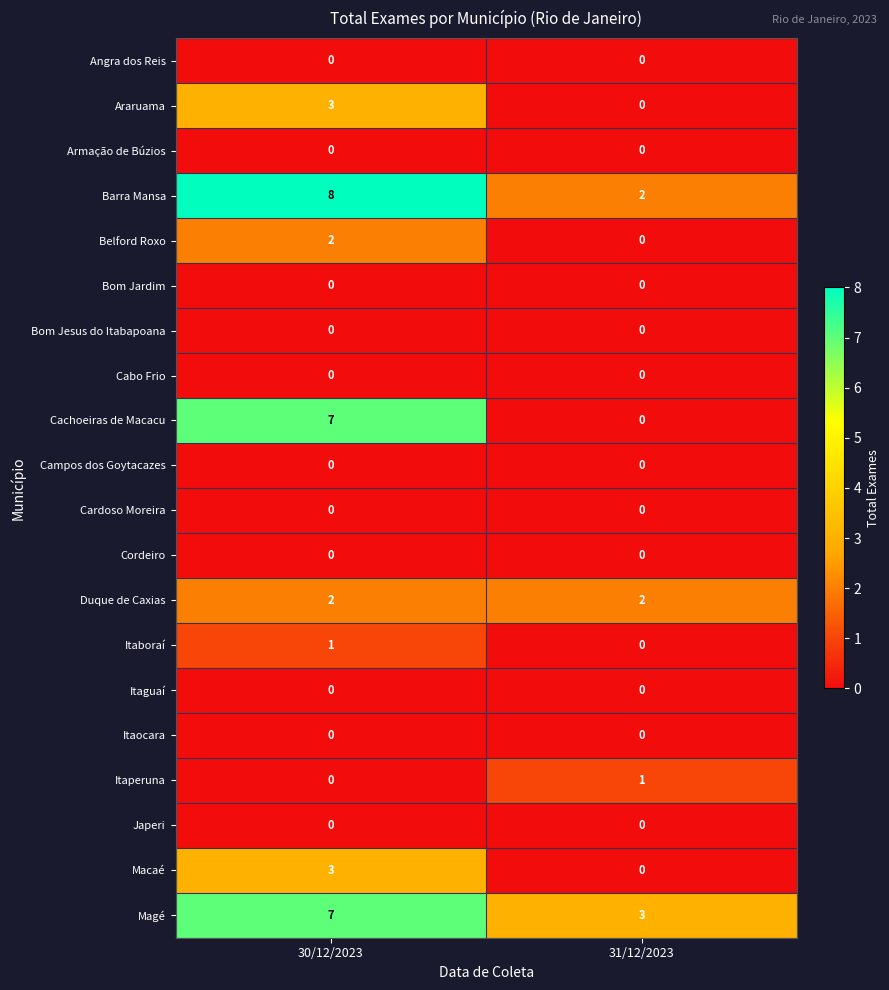

Is the value of Macaé at 30/12/2023 greater than the value of Cachoeiras de Macacu at 30/12/2023?

No